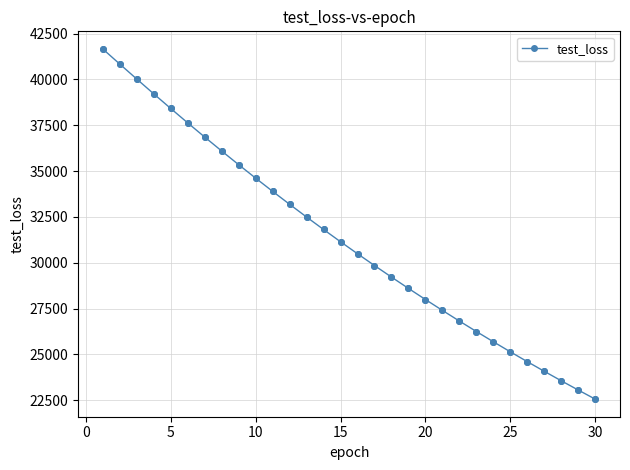

What is the difference between the maximum and second lowest values?

18614.1